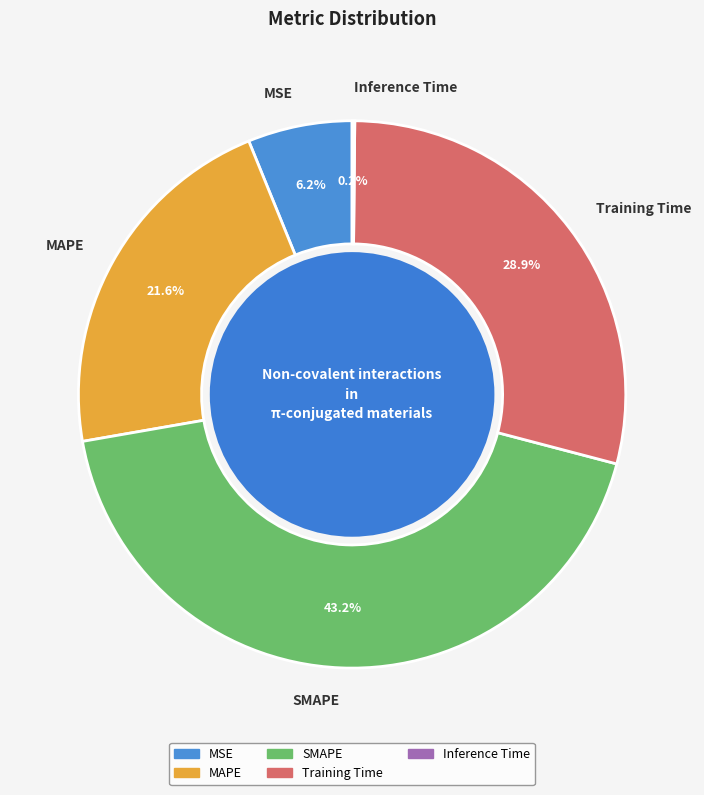

Which has a higher value, SMAPE or MAPE?

SMAPE